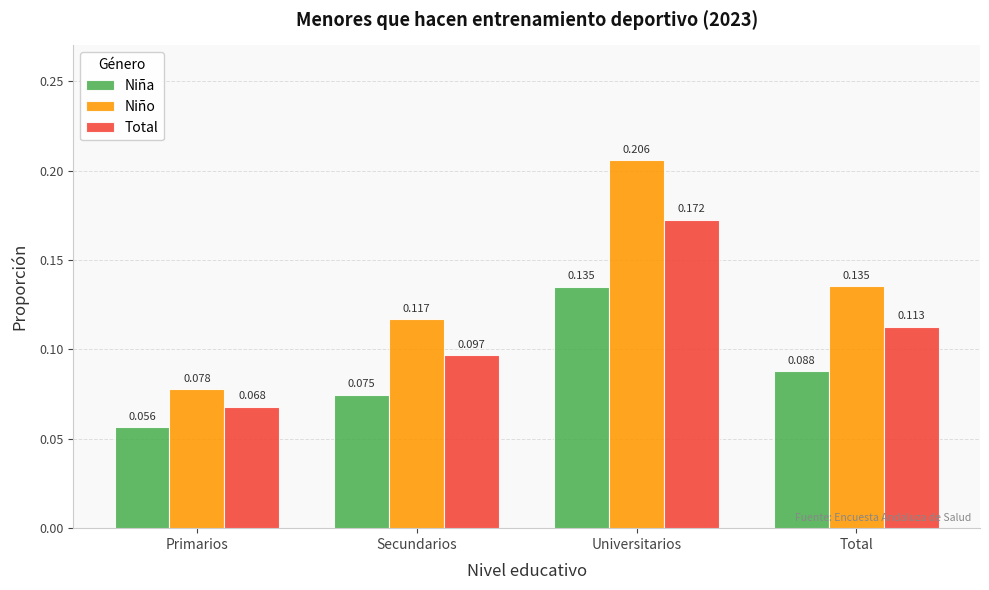

Which series changed the most between Secundarios and Total?

Niño